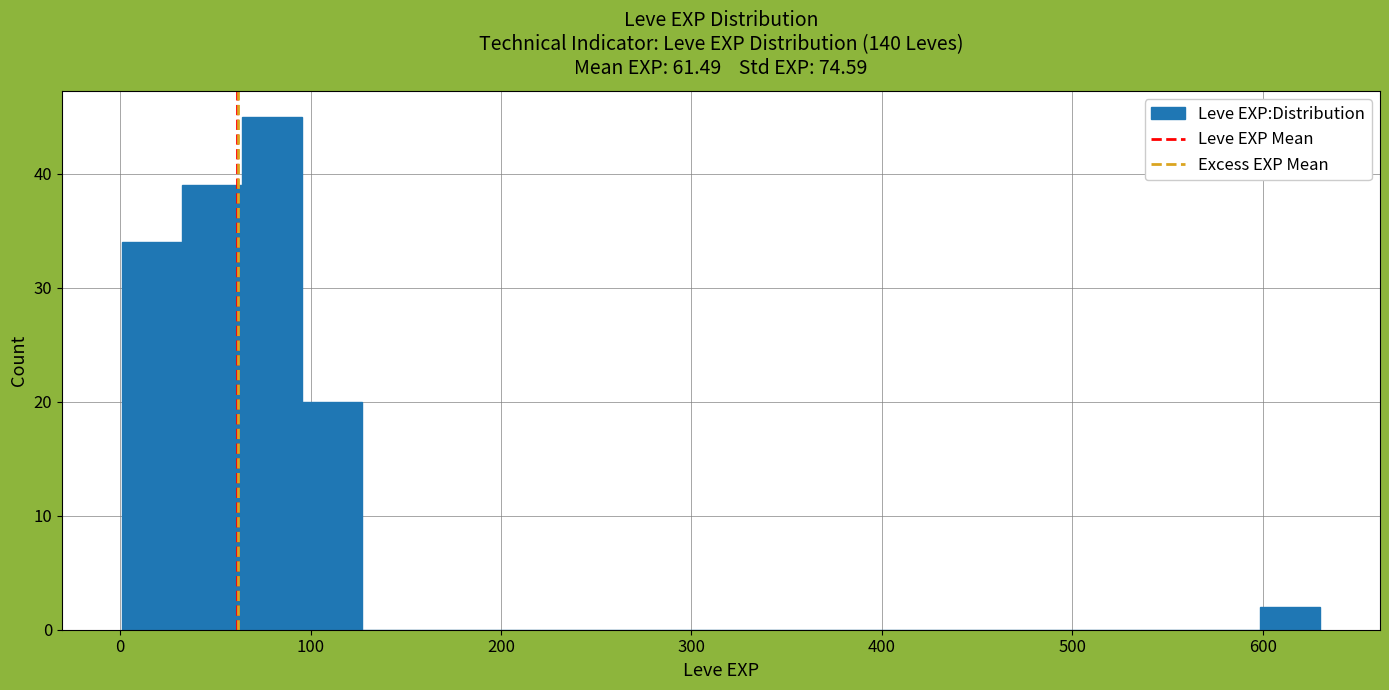

Read against the x-axis, roughly where is the centre of the tallest bar?

80